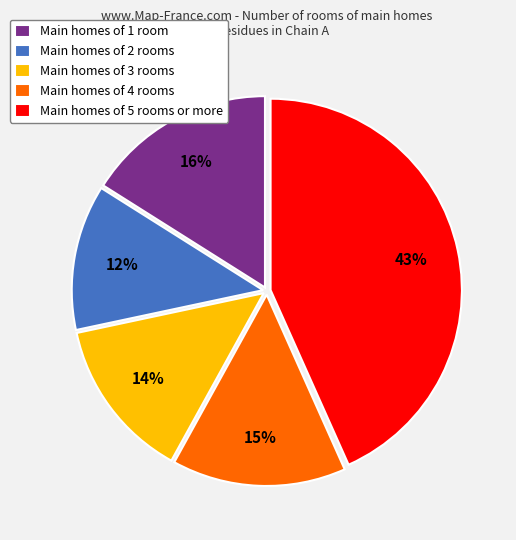

Is the sum of Main homes of 5 rooms or more and Main homes of 1 room greater than half?

Yes